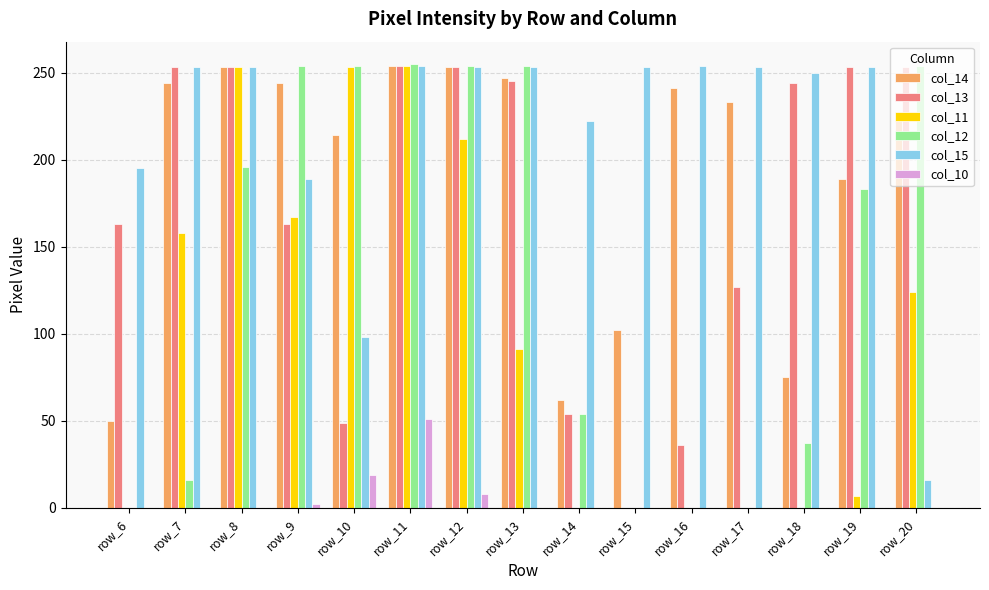

True or false: col_12 has a value of 254 at row_20.

True